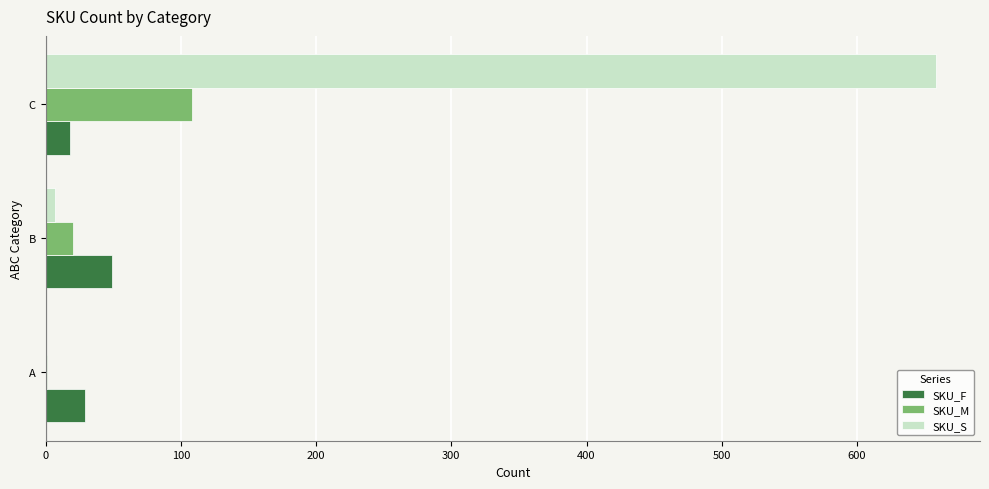

At which category is the sum across all series the highest?

C